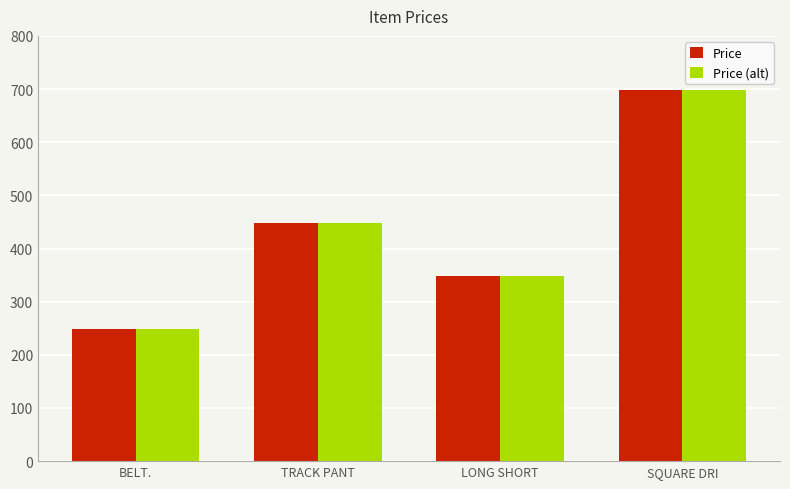

Which category has the lowest value in the Price (alt) series?

BELT.